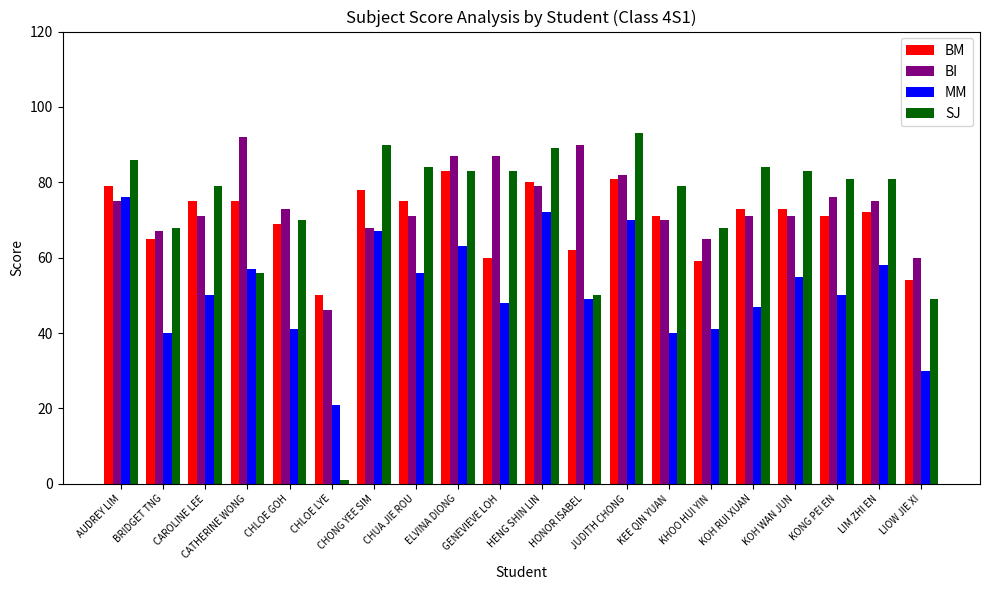

What is the maximum value for MM?

76